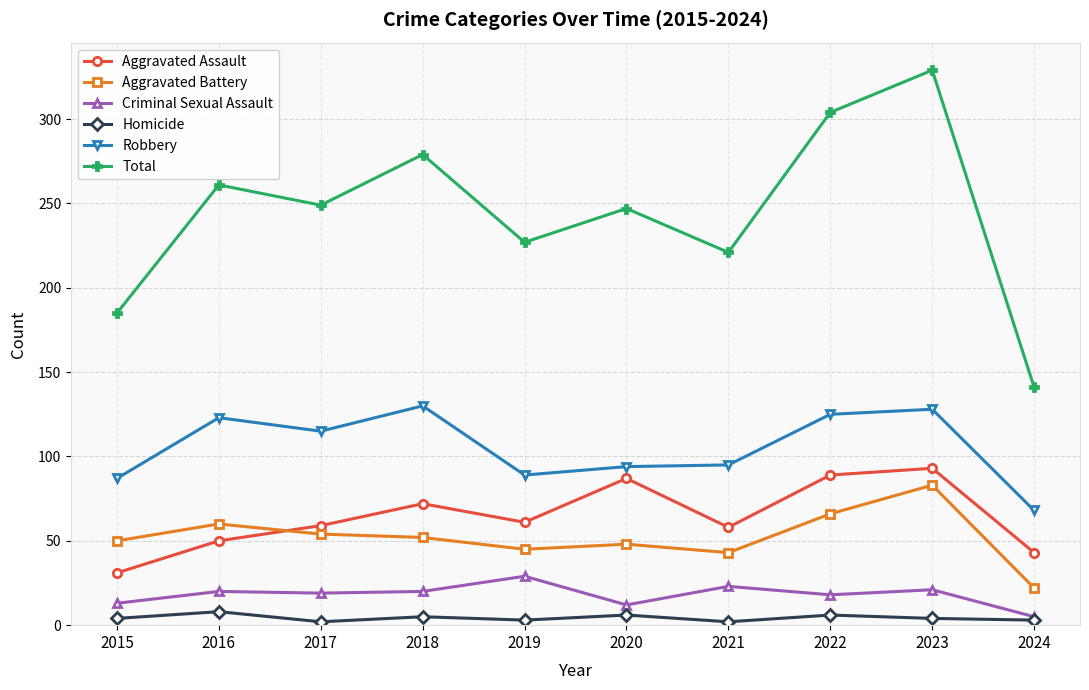

Is the value of Robbery at 2024 greater than the value of Criminal Sexual Assault at 2017?

Yes